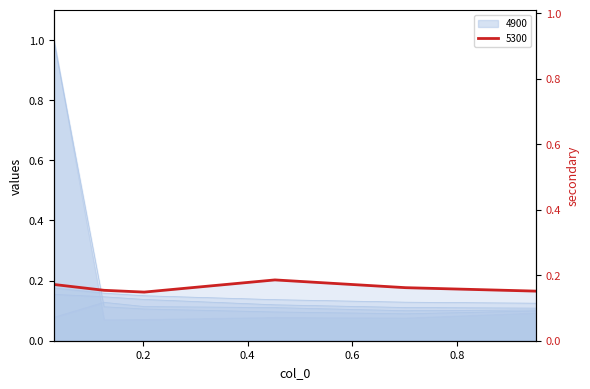

Which series changed the most between 0.03013698630136986 and 0.126027397260274?

4900